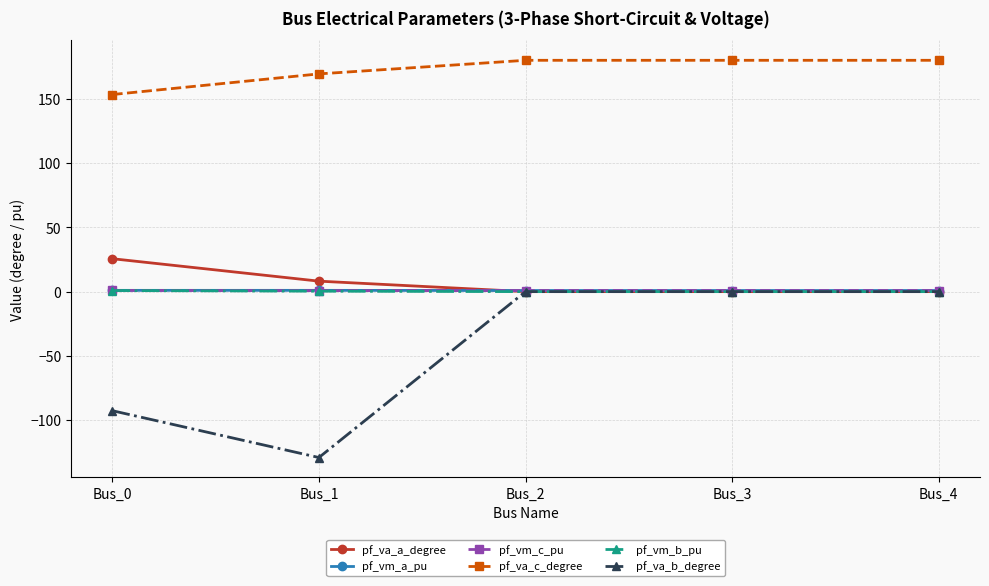

Where is pf_va_a_degree nearest to the value 12?

Bus_1